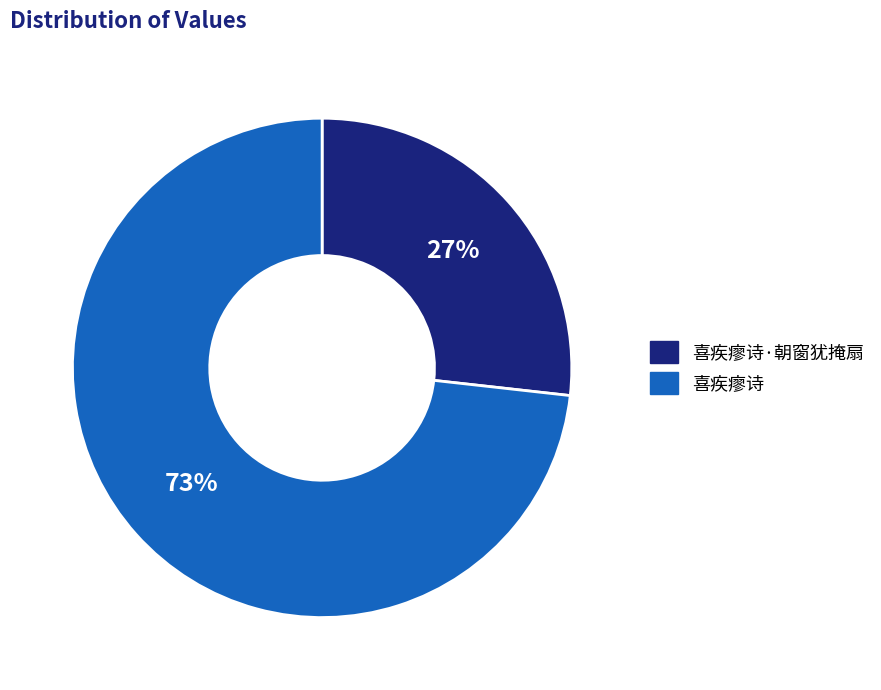

Count the number of slices in the pie.

2